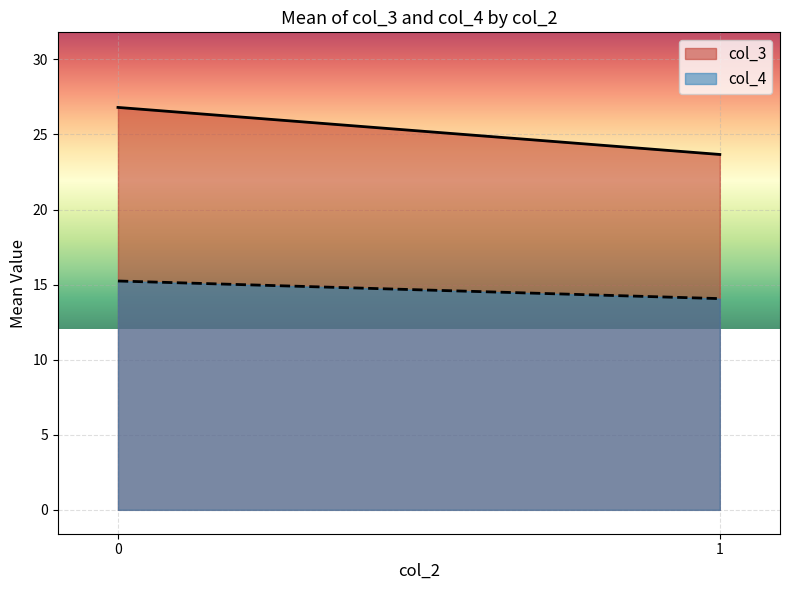

What is the smallest value displayed?

14.1